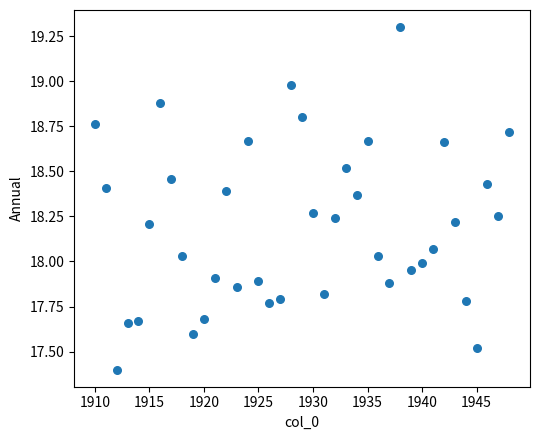

What is the range of Y values (max minus min)?

1.9